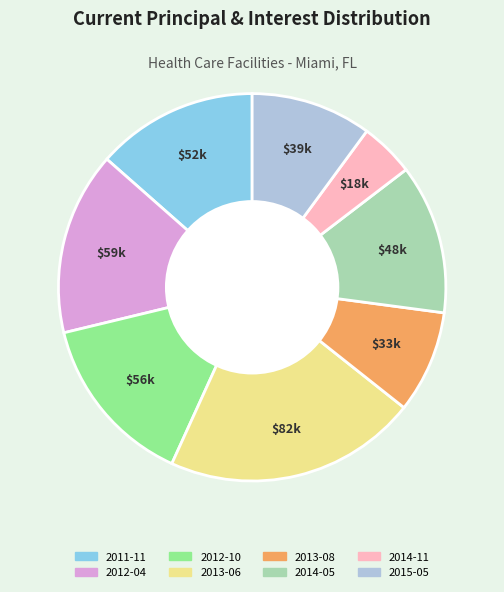

Approximately how many times larger is the value at 2013-08 compared to 2012-10?

0.6